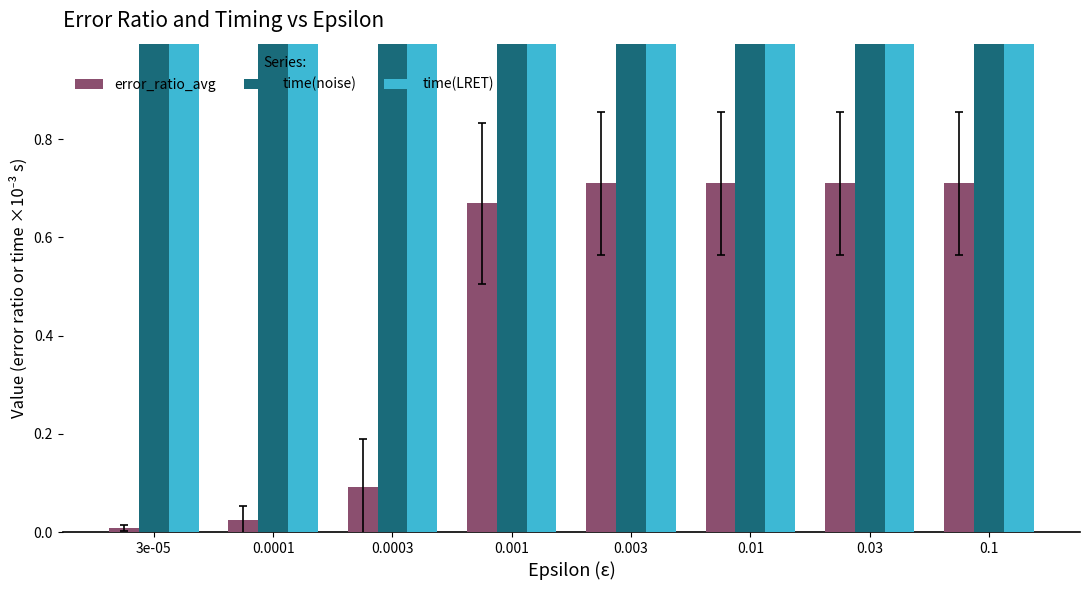

What is the highest value of the time(noise) series?

5.1